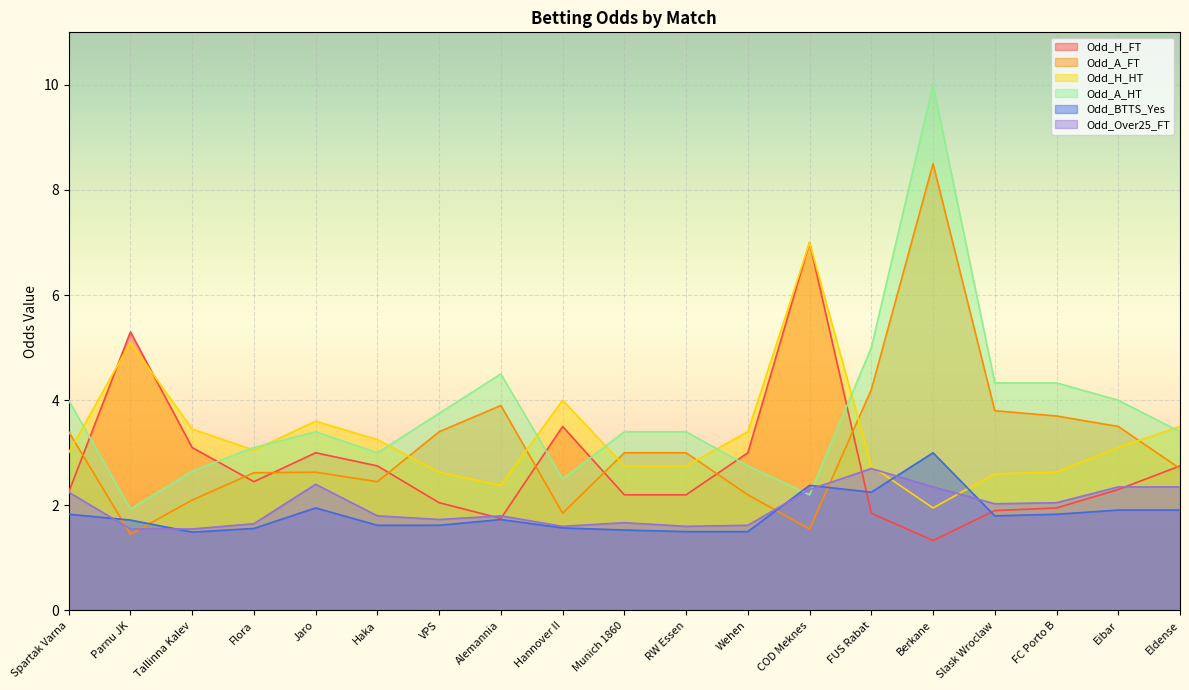

What are all the series names shown in the legend?

Odd_H_FT, Odd_A_FT, Odd_H_HT, Odd_A_HT, Odd_BTTS_Yes, Odd_Over25_FT